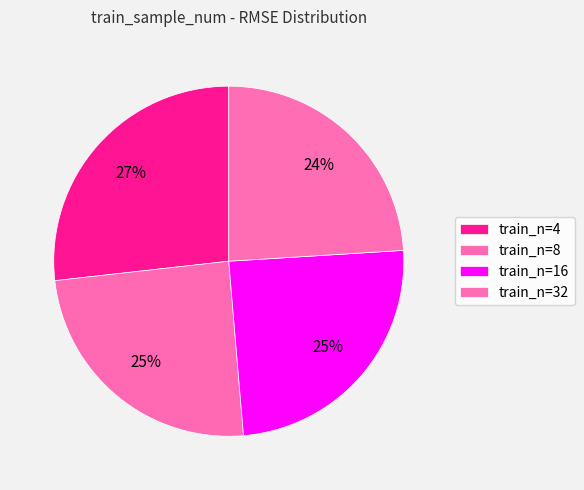

Count the number of slices in the pie.

4